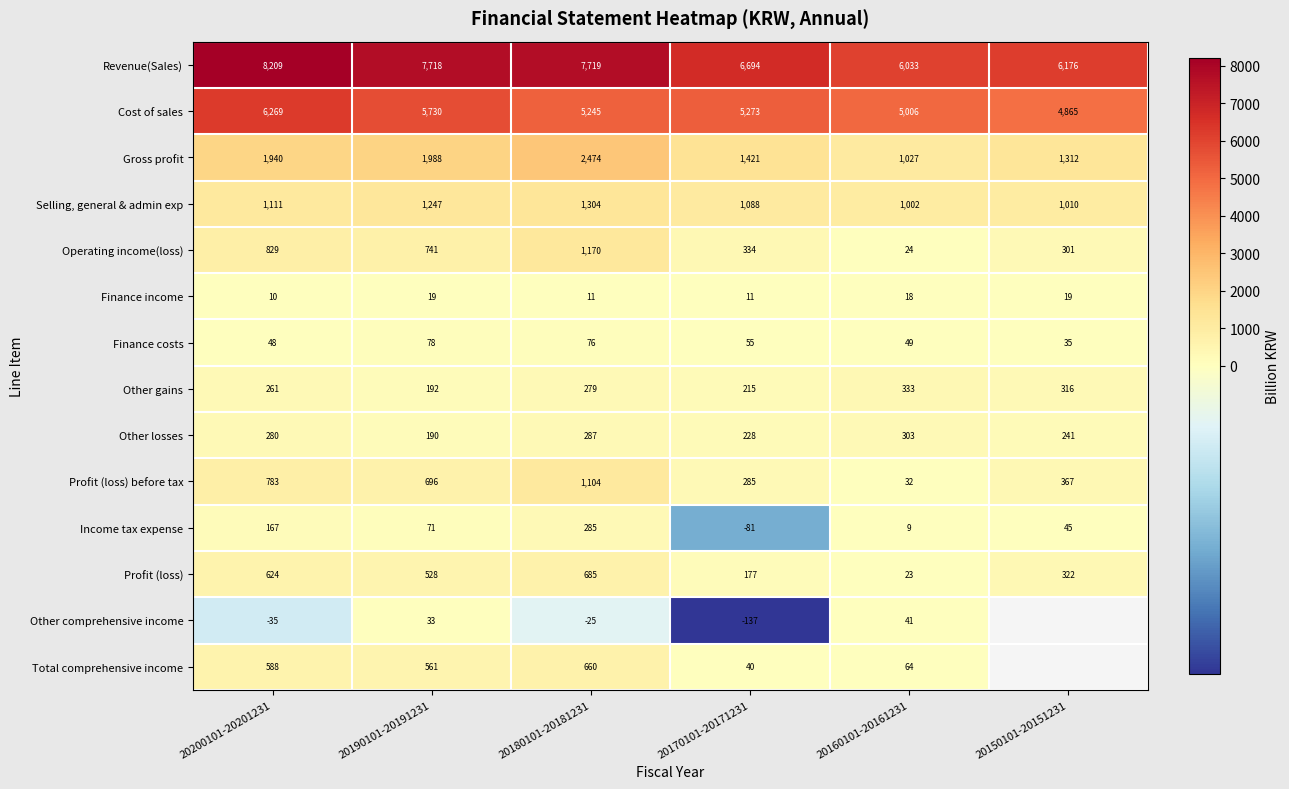

Rank the series at 20170101-20171231 from highest to lowest value.

Revenue(Sales), Cost of sales, Gross profit, Selling, general & admin exp, Operating income(loss), Profit (loss) before tax, Other losses, Other gains, Profit (loss), Finance costs, Total comprehensive income, Finance income, Income tax expense, Other comprehensive income